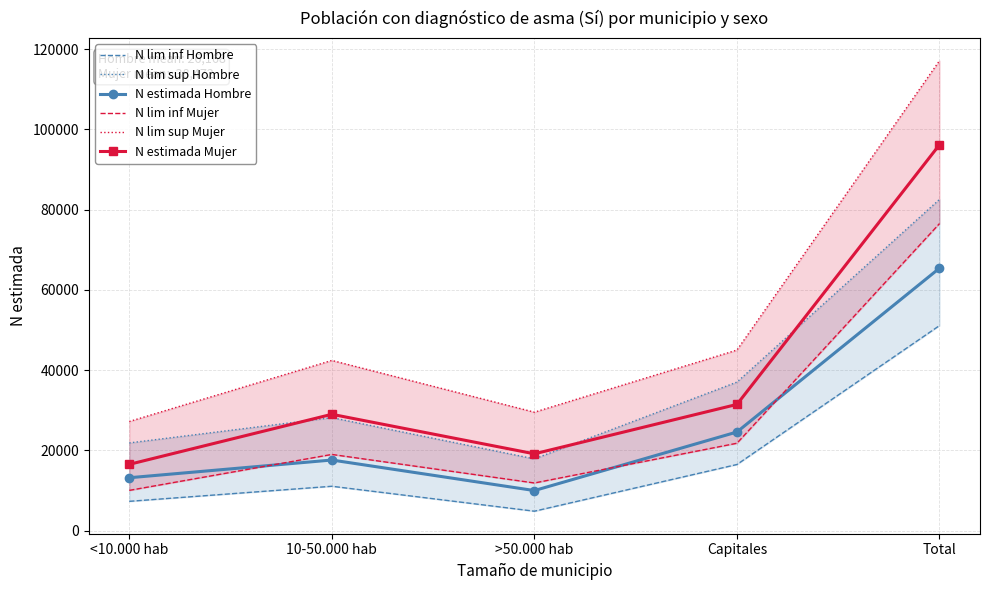

The value of N lim sup Hombre at Total is 82562. True or false?

True